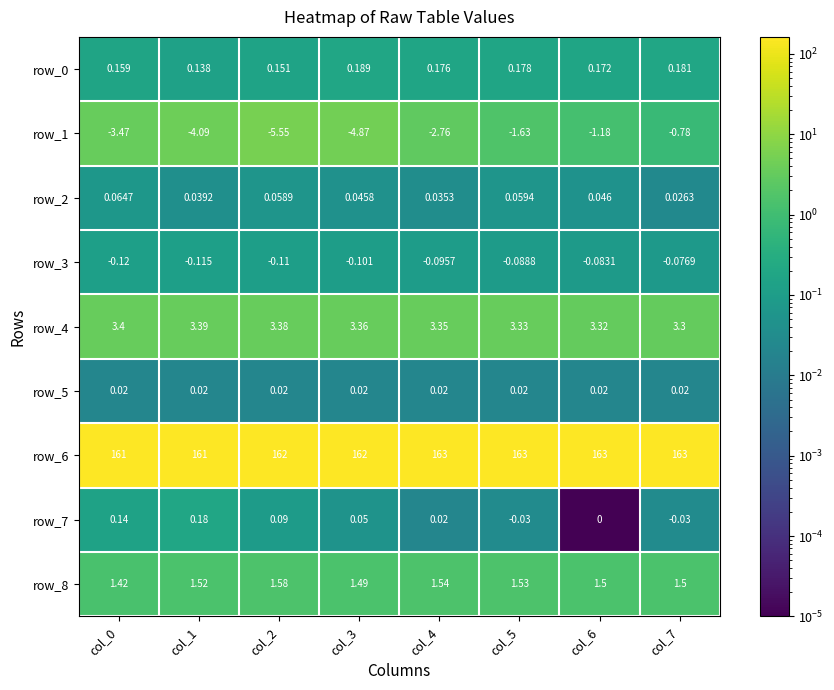

Is the value of row_5 at col_5 greater than the value of row_6 at col_5?

No